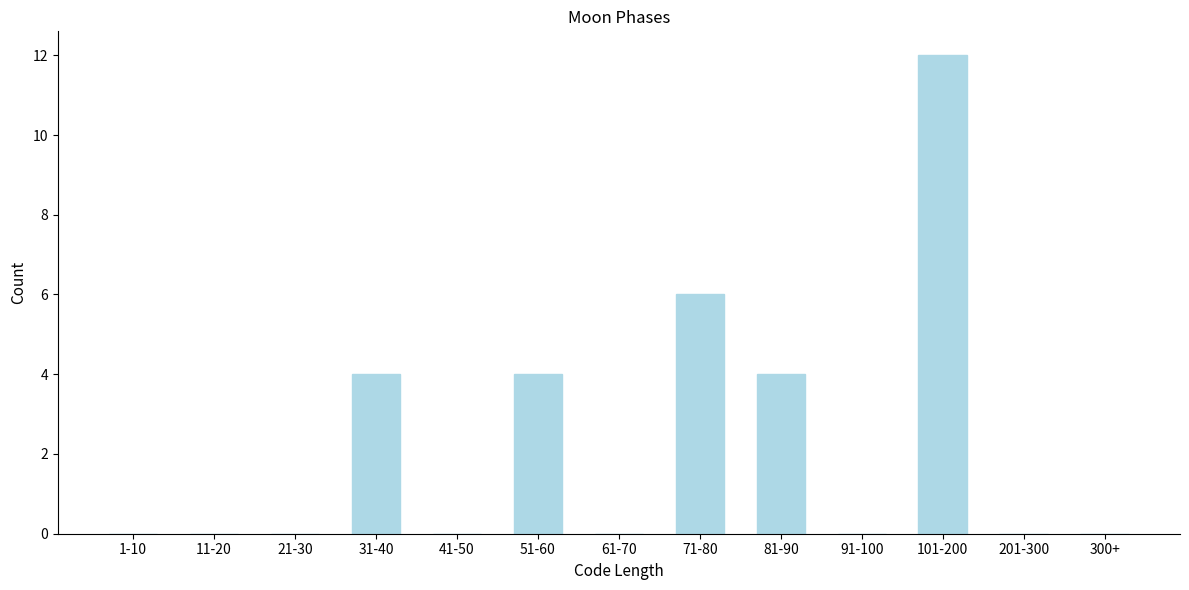

Reading right to left, list all the values displayed in this chart.

300+=0	201-300=0	101-200=12	91-100=0	81-90=4	71-80=6	61-70=0	51-60=4	41-50=0	31-40=4	21-30=0	11-20=0	1-10=0